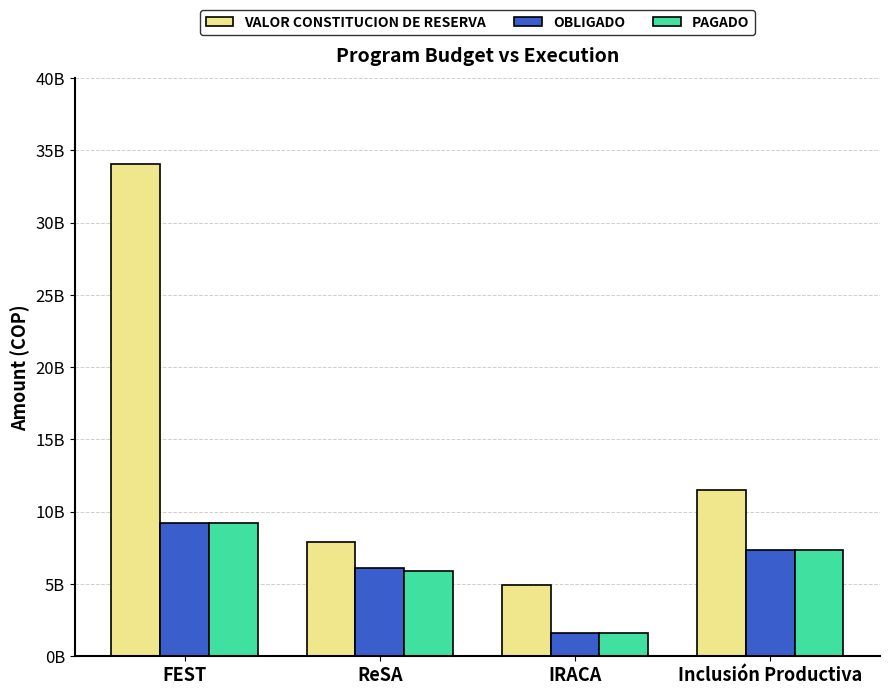

The value of VALOR CONSTITUCION DE RESERVA at IRACA is 4930231710. True or false?

True